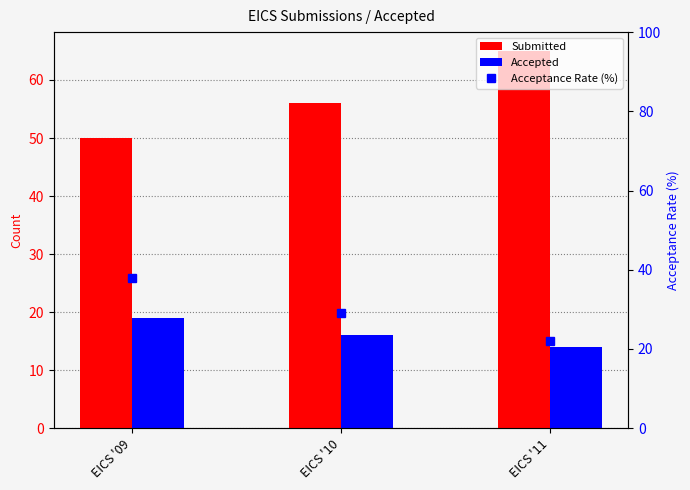

Are the bars horizontal?

No